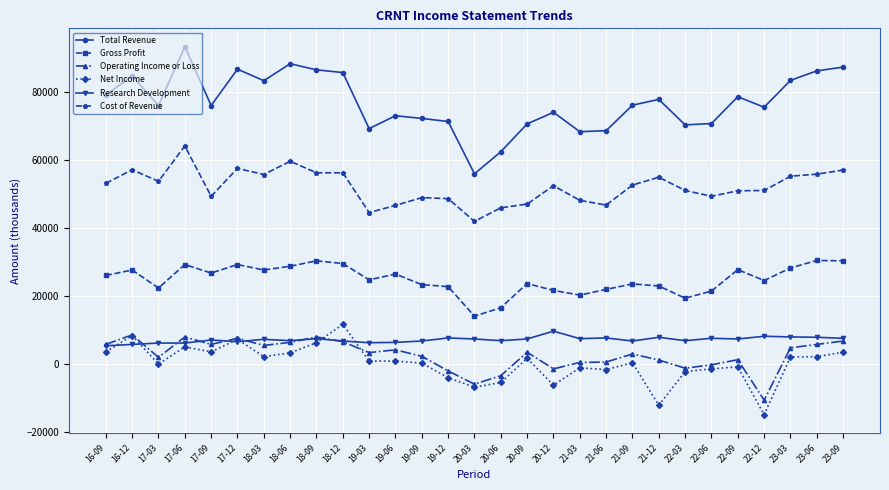

What is the label of the 10th point from the left?

18-12